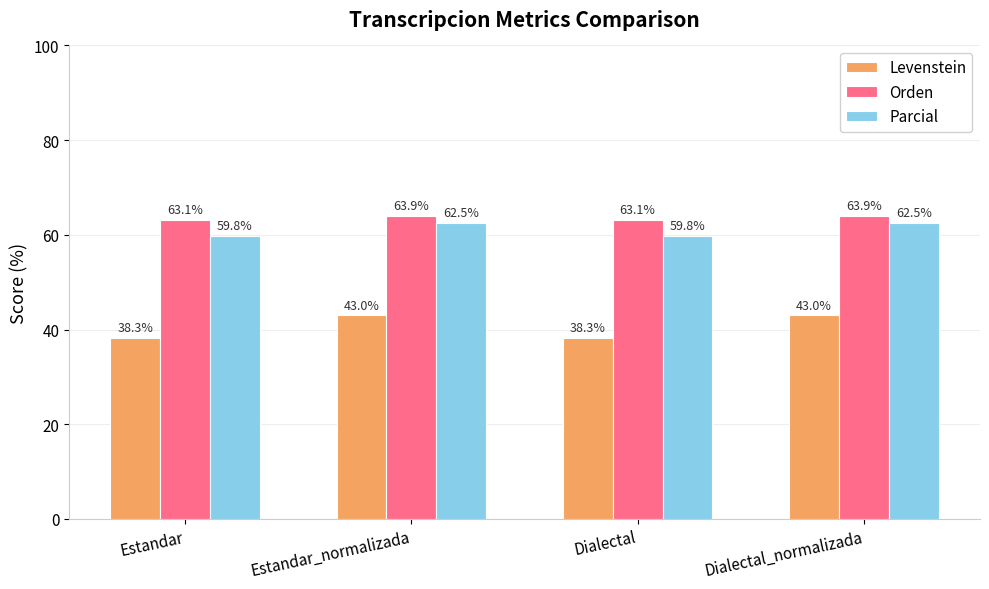

Reading left to right, extract all data points from this chart.

Levenstein: 38.3	43.0	38.3	43.0
Orden: 63.1	63.9	63.1	63.9
Parcial: 59.8	62.5	59.8	62.5